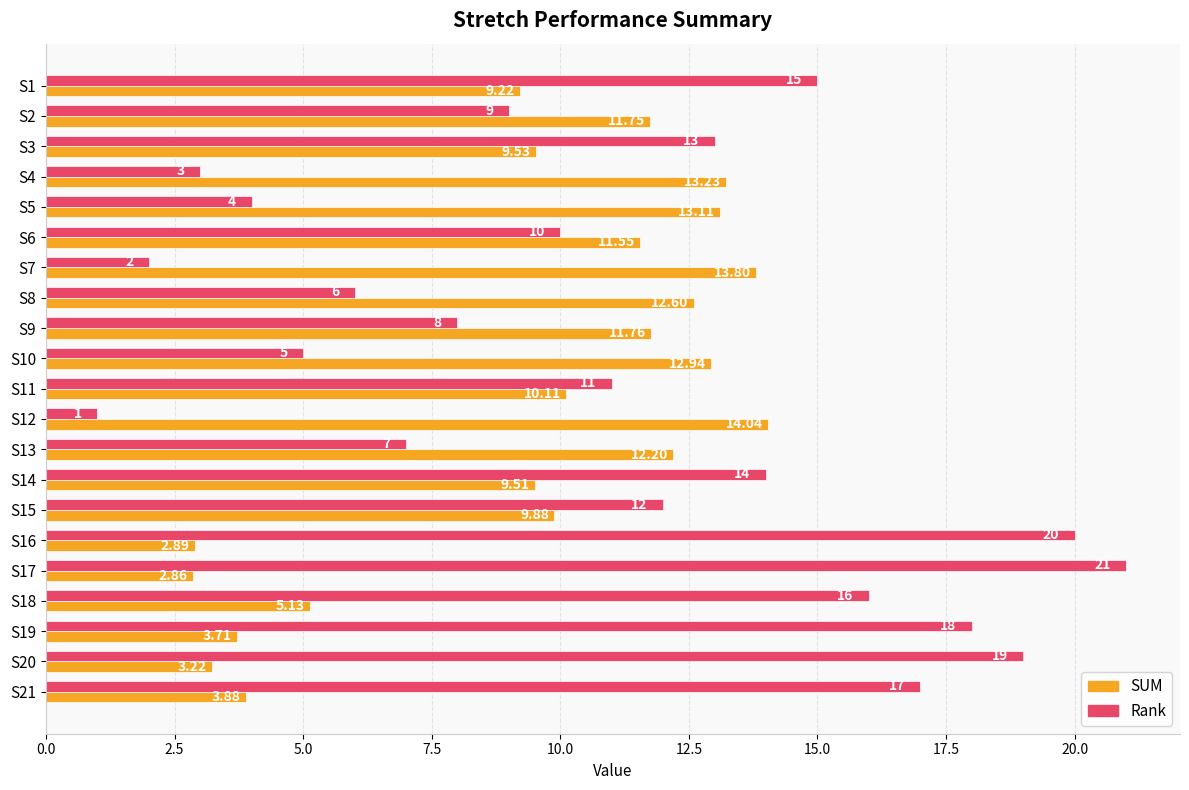

At S6, list the series in order from smallest to largest.

Rank, SUM